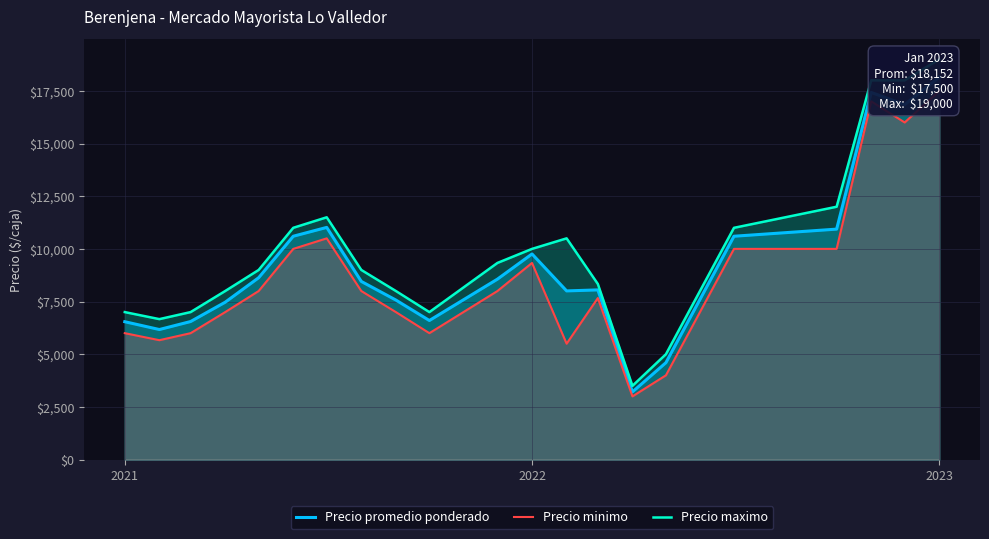

What is the average value of the Precio maximo series?

9944.4